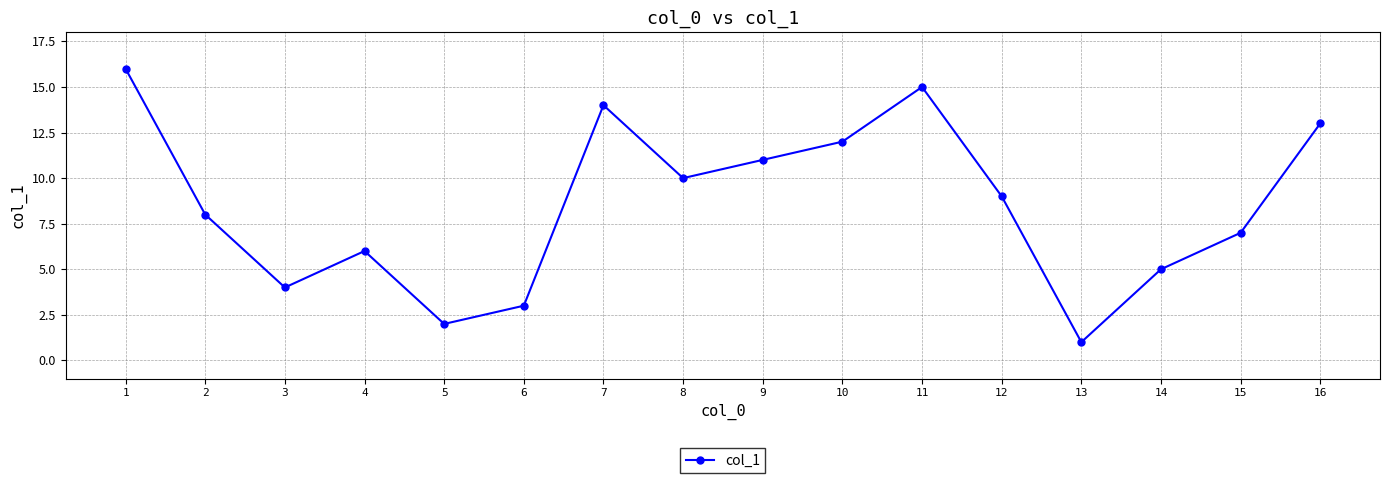

At which label is the value closest to 8?

2